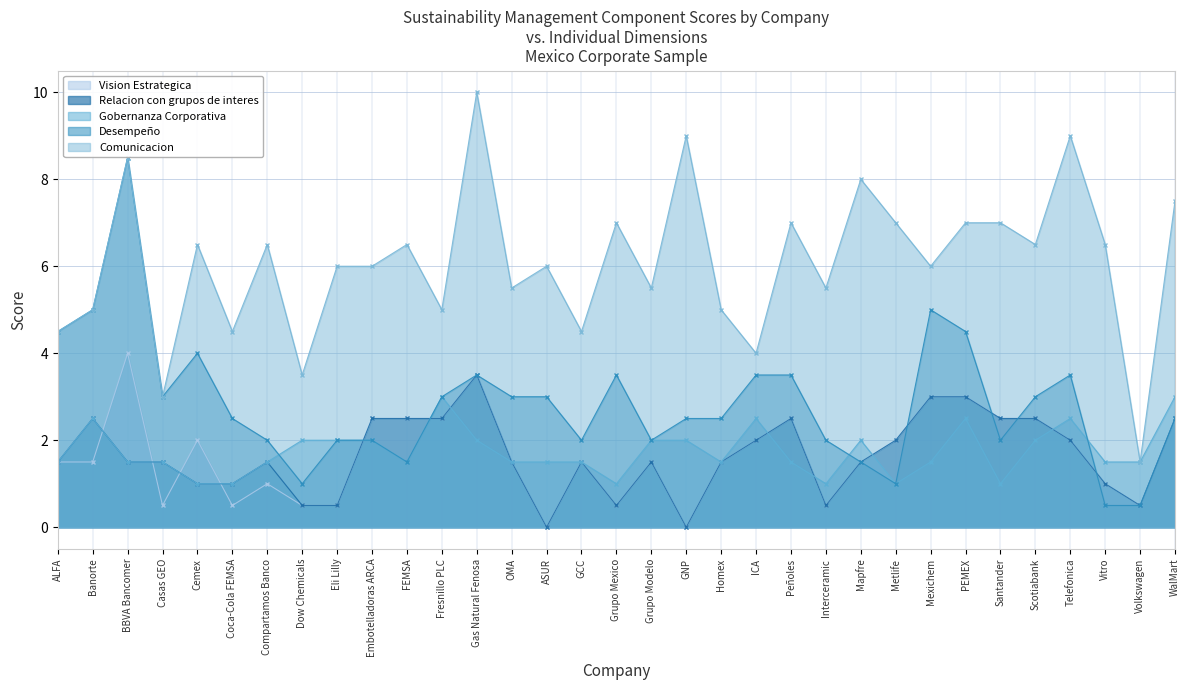

At how many categories does at least one series exceed 1?

33